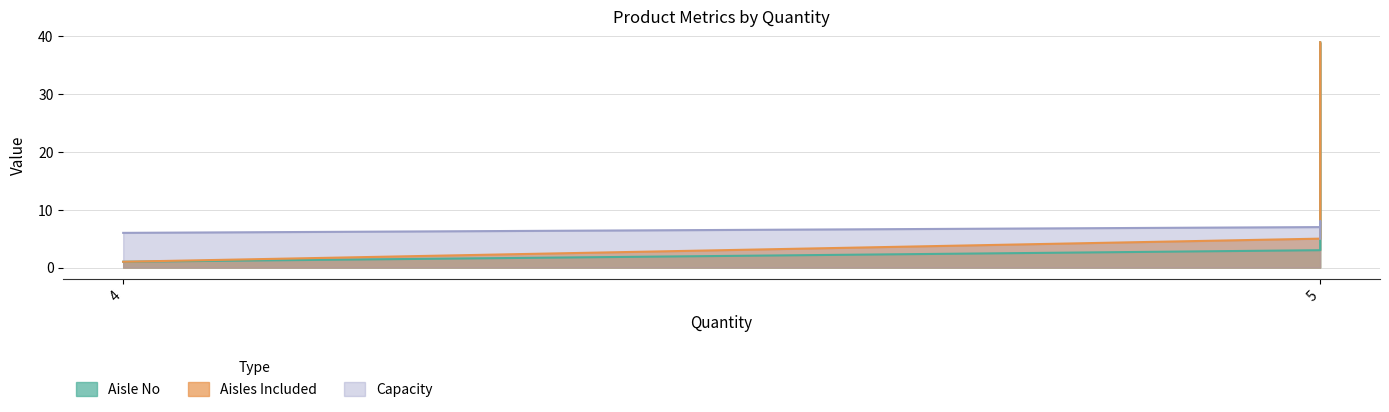

What is the minimum value shown in the chart?

1